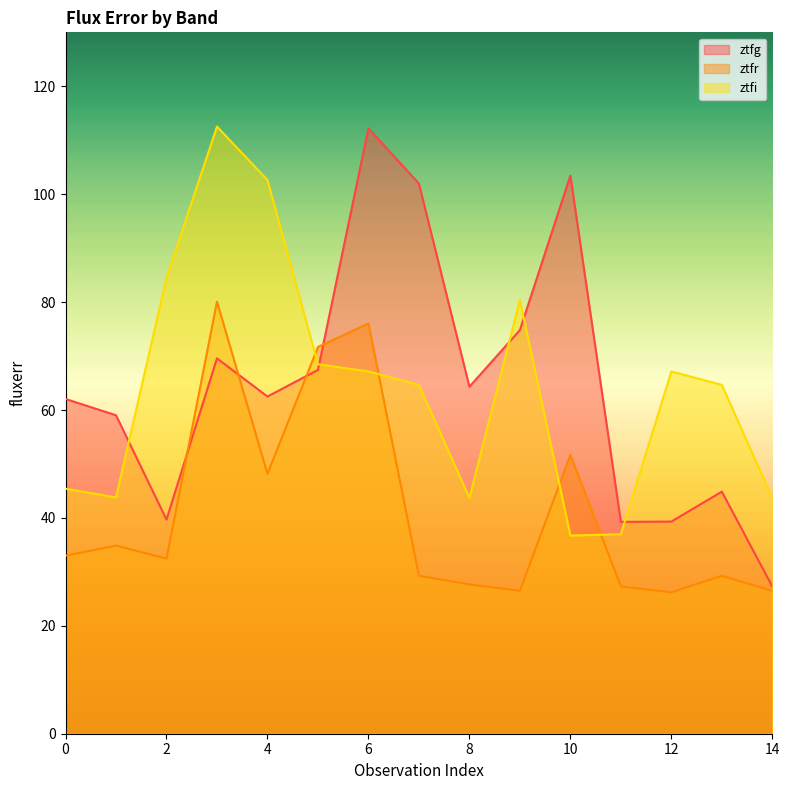

Is the value of ztfr at 6 greater than the value of ztfi at 10?

Yes